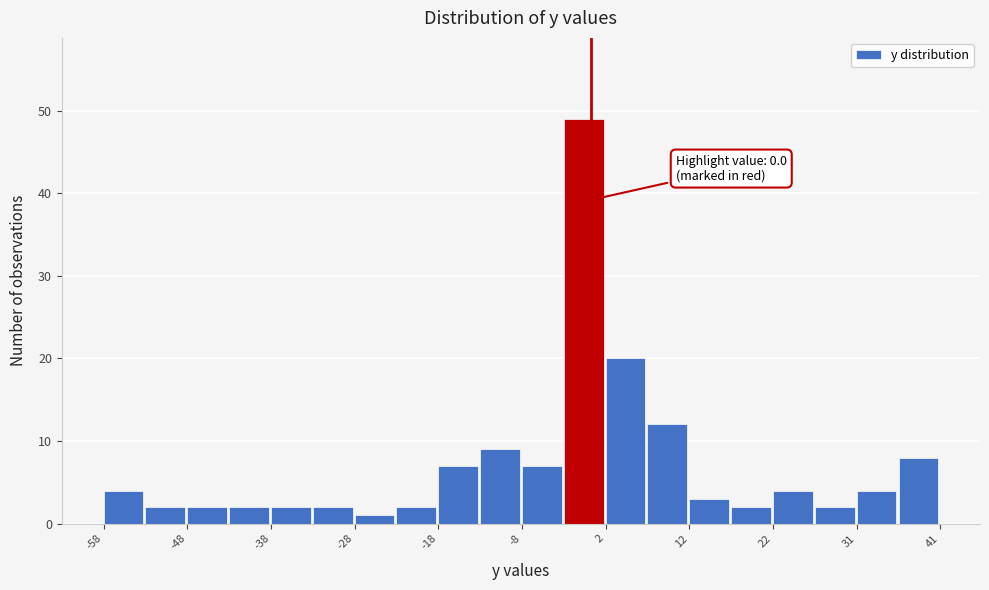

Which range on the x-axis has the tallest bar?

-3 to 2